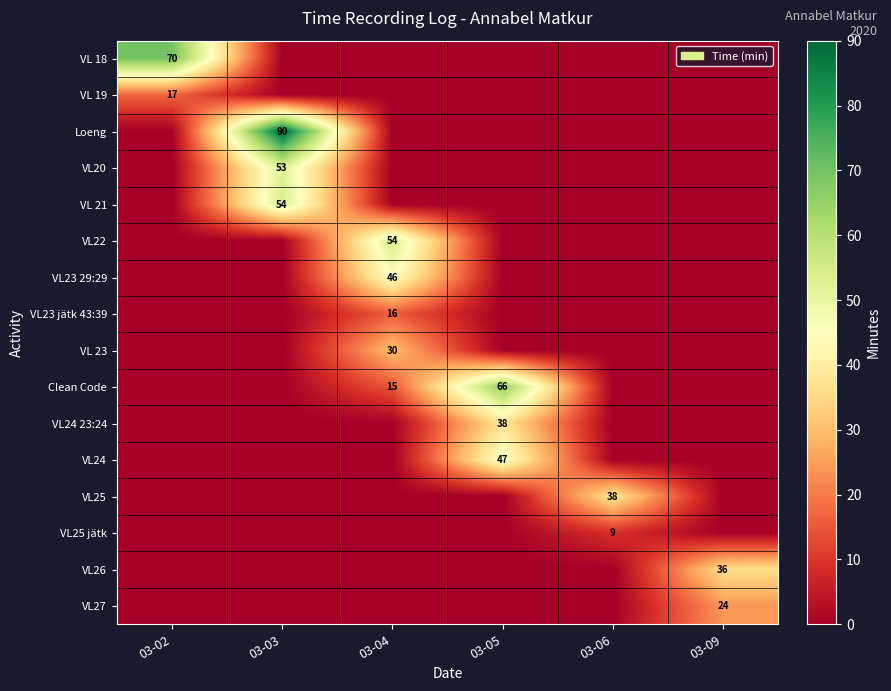

Reading right to left, extract all data points from this chart.

row_0: 0	0	0	0	0	70
row_1: 0	0	0	0	0	17
row_2: 0	0	0	0	90	0
row_3: 0	0	0	0	53	0
row_4: 0	0	0	0	54	0
row_5: 0	0	0	54	0	0
row_6: 0	0	0	46	0	0
row_7: 0	0	0	16	0	0
row_8: 0	0	0	30	0	0
row_9: 0	0	66	15	0	0
row_10: 0	0	38	0	0	0
row_11: 0	0	47	0	0	0
row_12: 0	38	0	0	0	0
row_13: 0	9	0	0	0	0
row_14: 36	0	0	0	0	0
row_15: 24	0	0	0	0	0